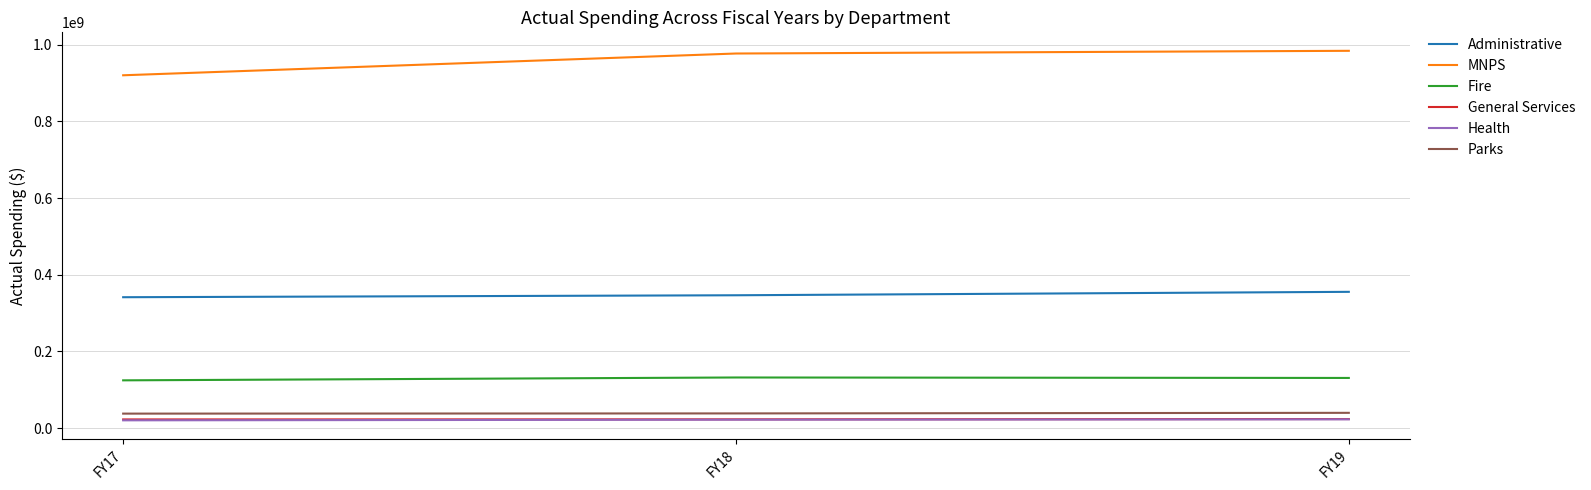

What is the lowest value of the Fire series?

124384360.2